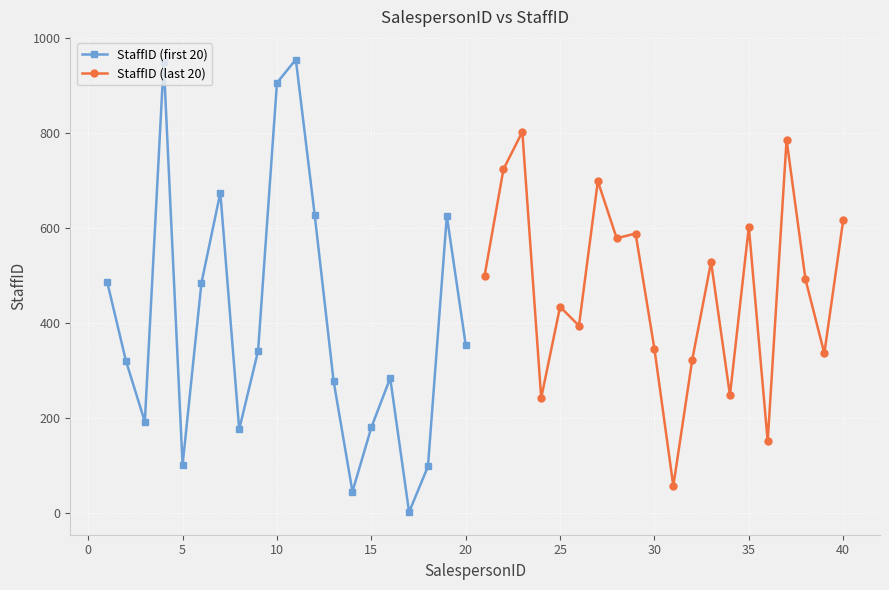

Reading left to right, what are all the values shown in this chart?

StaffID (first 20): 487	320	192	949	101	484	674	176	341	905	954	627	278	45	180	284	2	98	625	354
StaffID (last 20): 499	723	802	242	434	394	698	578	588	345	57	322	528	248	602	151	785	492	336	616